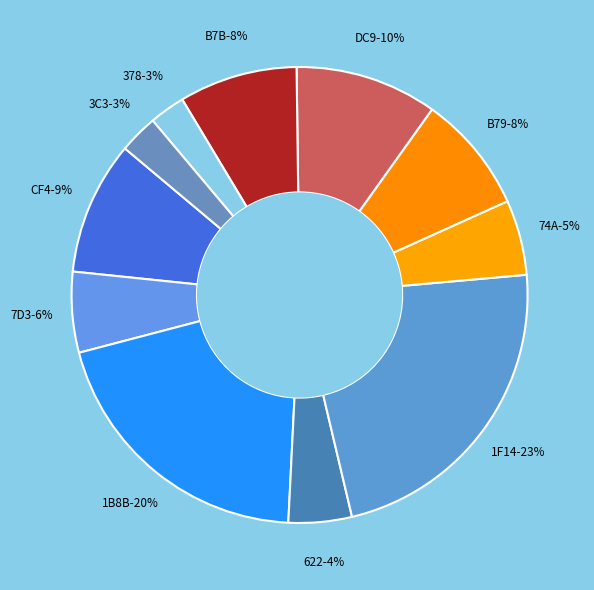

Which has a higher value, 622 or 1B8B?

1B8B